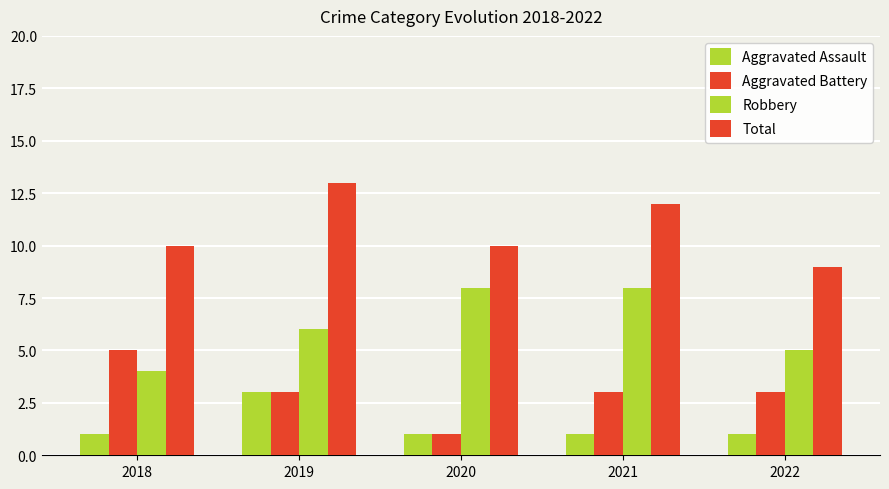

Rank the series by their maximum value, from highest to lowest.

Total, Robbery, Aggravated Battery, Aggravated Assault